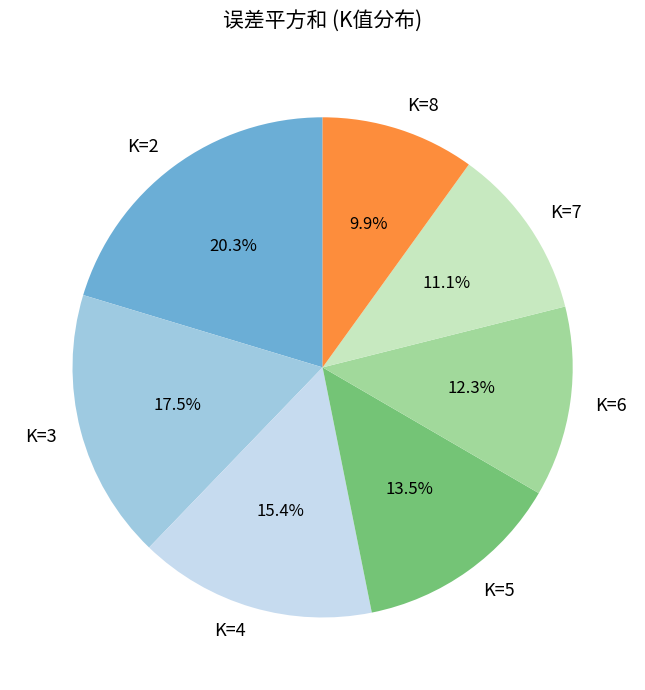

What is the largest slice in the pie chart?

K=2